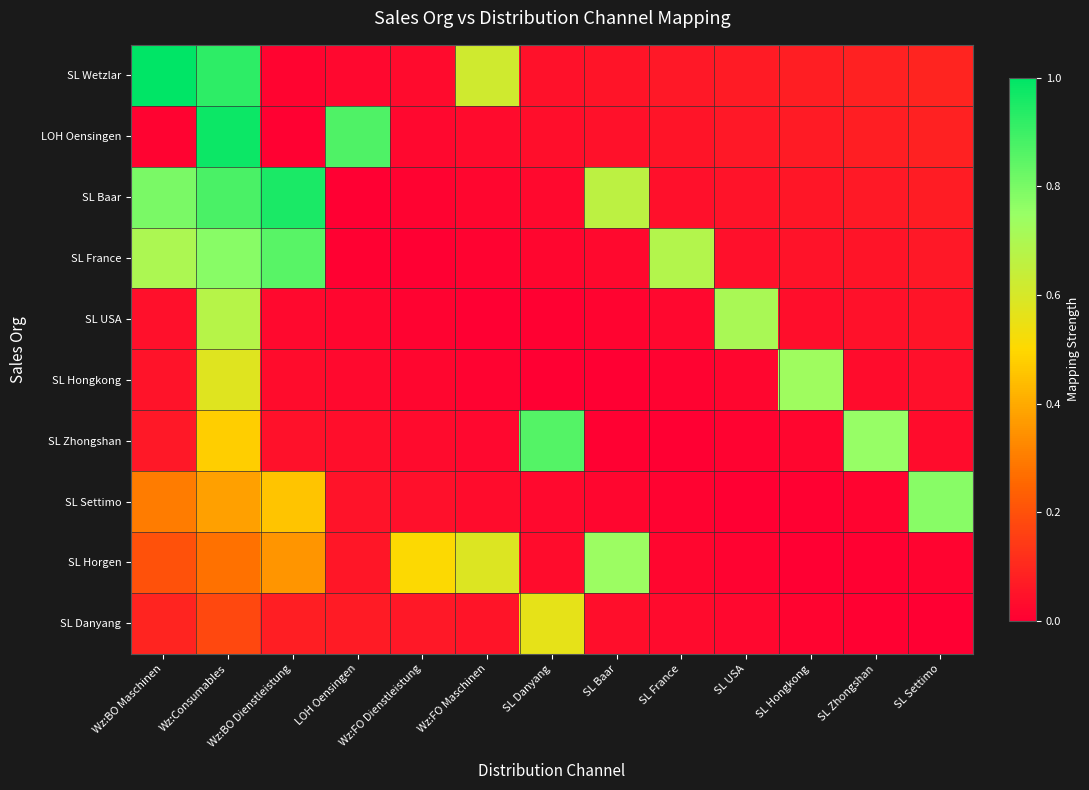

What is the total value across all series at Wz:BO Dienstleistung?

2.8